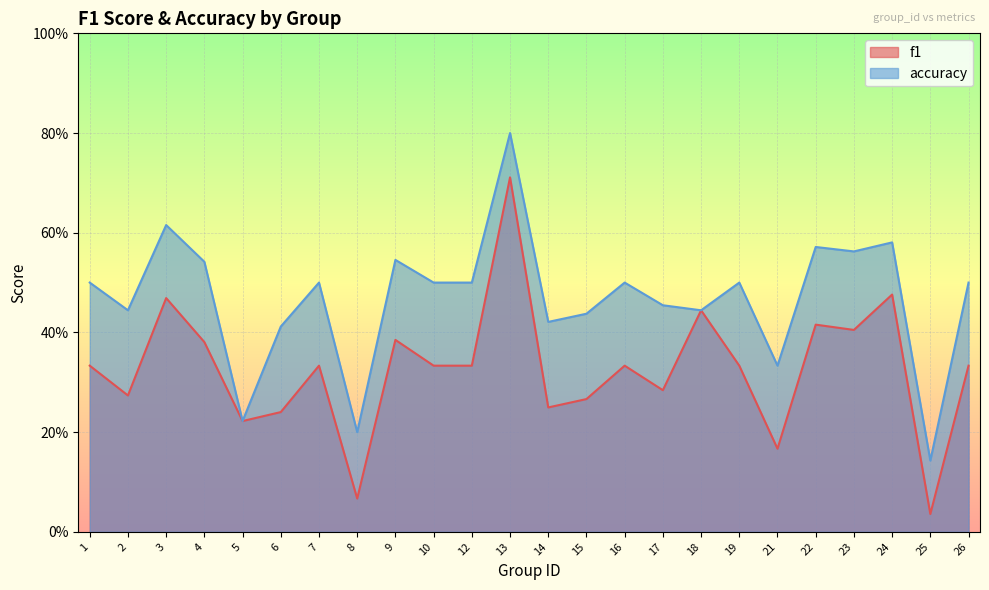

What is the total value across all series at 12?

0.8